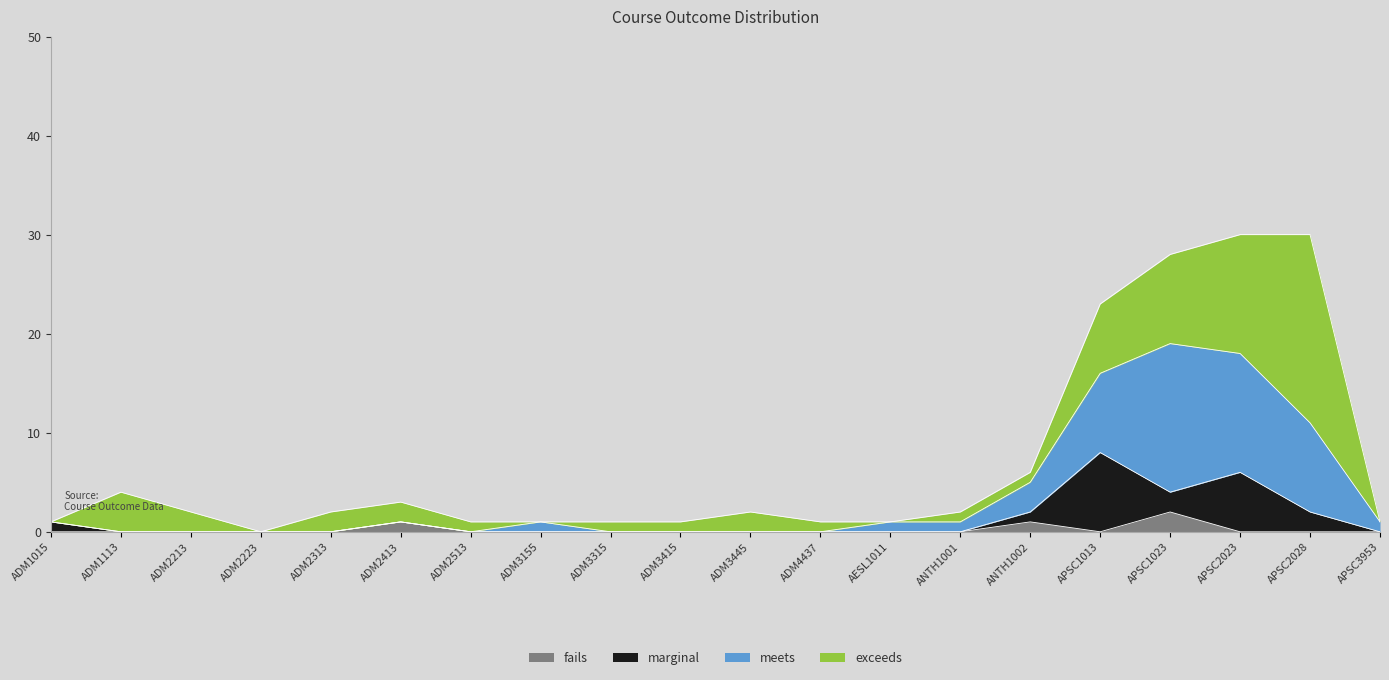

At which category does the chart reach its minimum across all series?

ADM1015